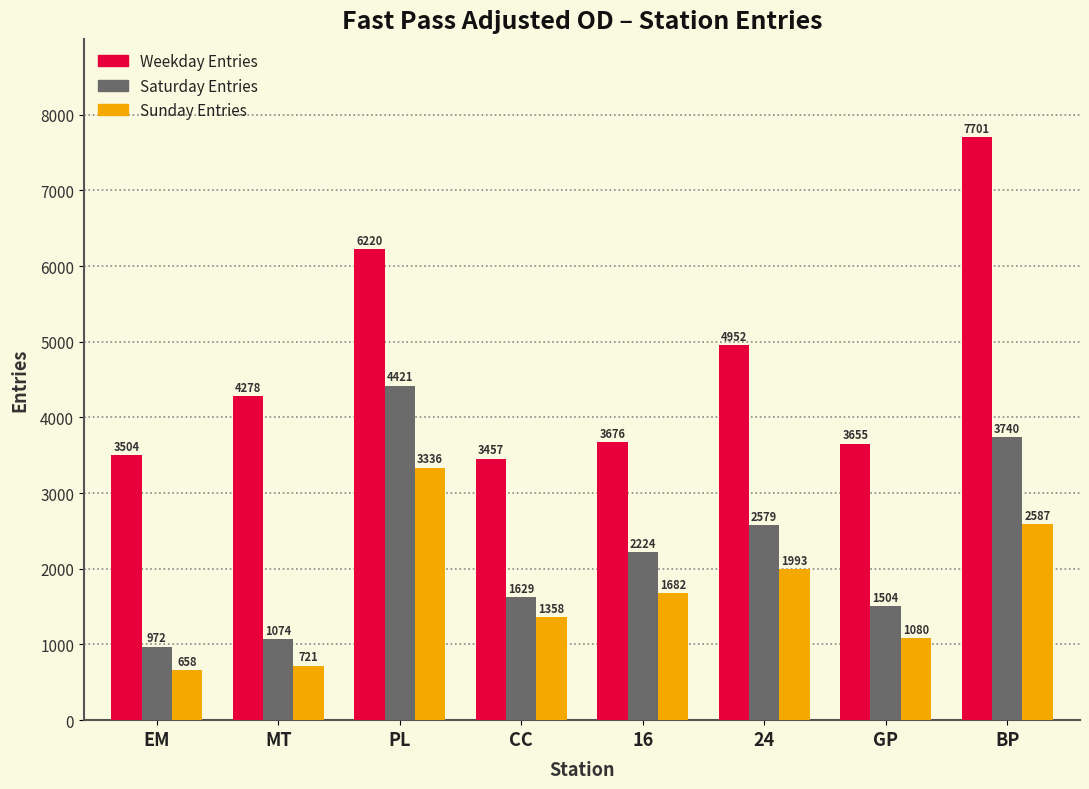

Which series has the largest range (max minus min)?

Weekday Entries